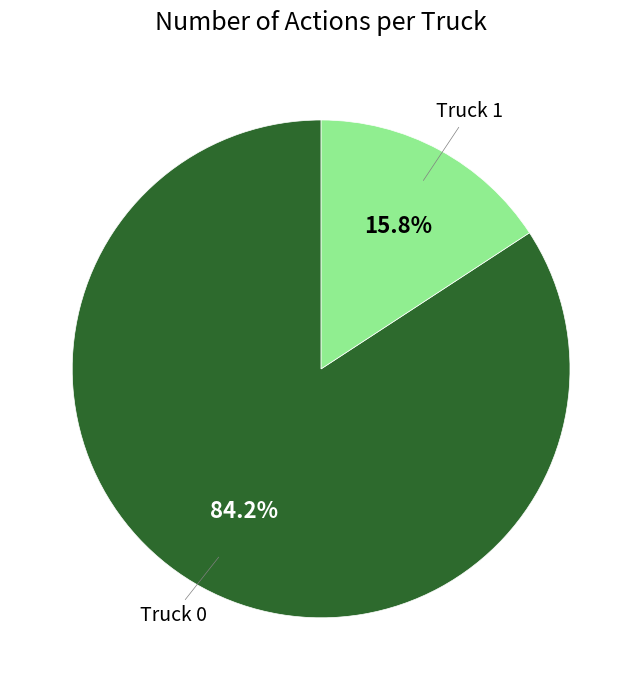

Is there a majority slice in this chart?

Yes